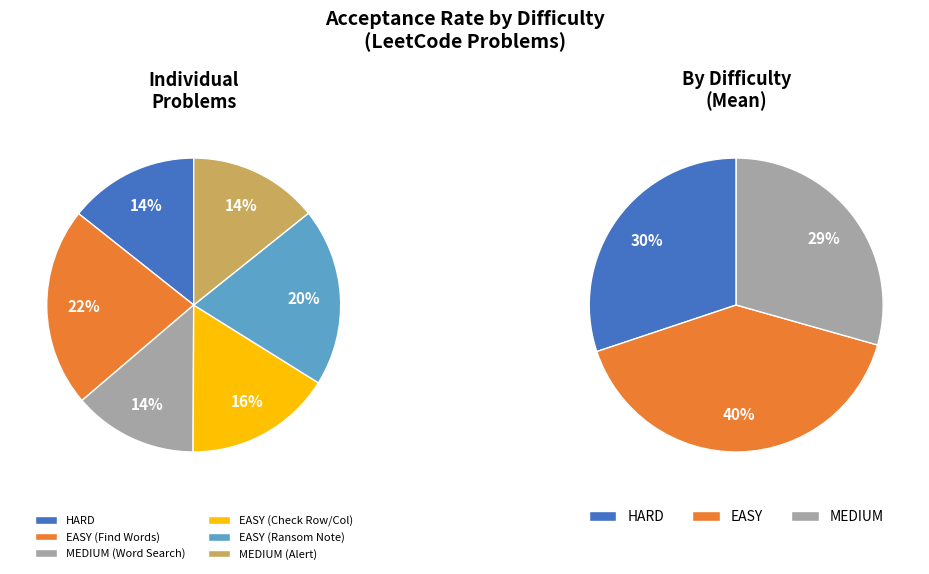

What is the largest slice in the pie chart?

EASY (Find Words)